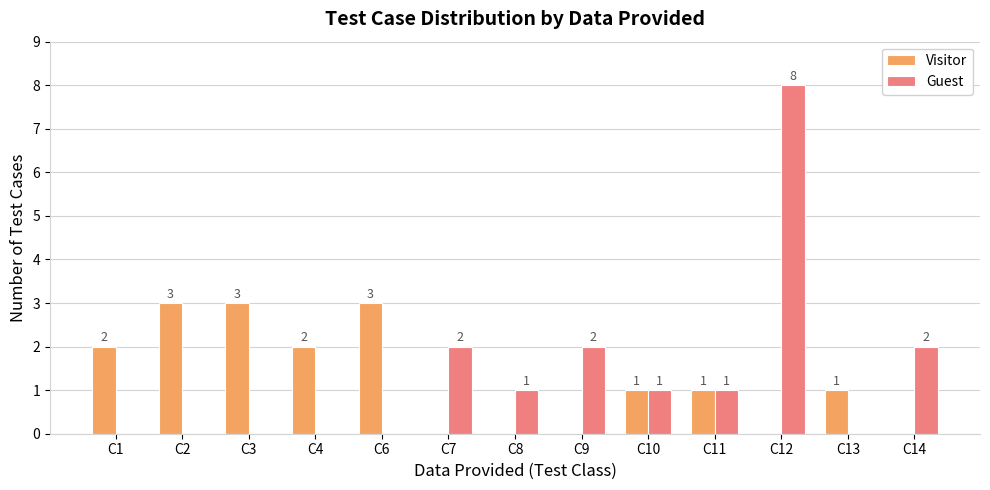

What is the highest value of the Visitor series?

3